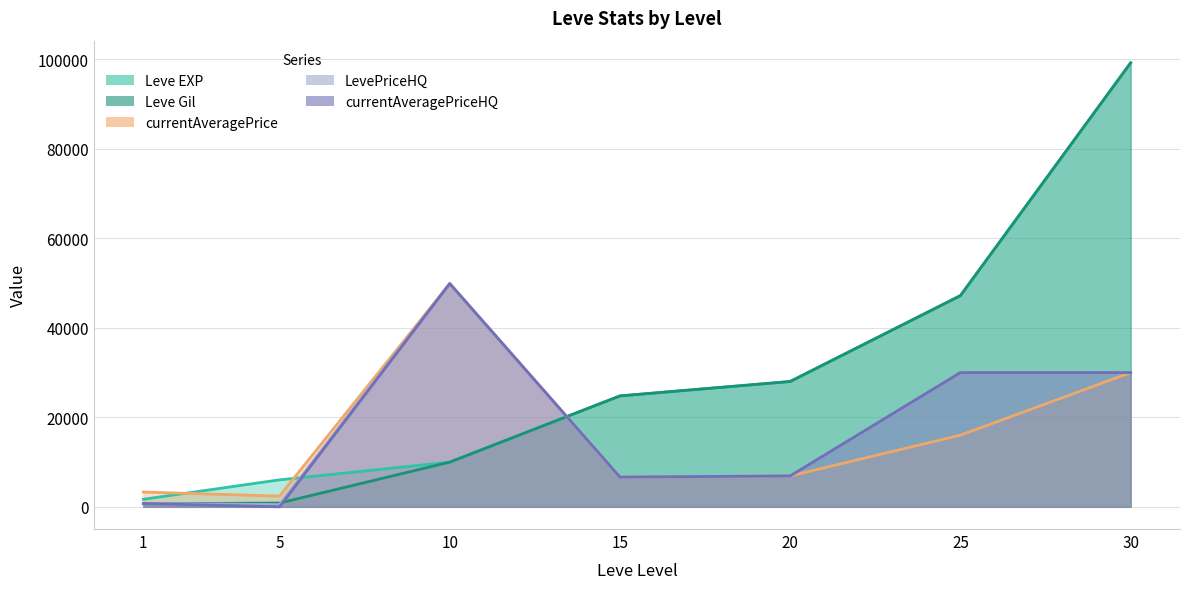

Reading right to left, transcribe all the data shown in this chart.

Leve EXP: 99220.0	47200.0	28010.0	24790.0	9990.0	6030.0	1690.0
Leve Gil: 99220.0	47200.0	28010.0	24790.0	9990.0	840.0	690.0
currentAveragePrice: 30000.0	16013.0	6904.8	6645.2	49898.6	2395.0	3307.0
LevePriceHQ: 30000.0	30000.0	6904.8	6645.2	49898.6	500.0	752.6
currentAveragePriceHQ: 30000.0	30000.0	6904.8	6645.2	49898.6	0.0	752.6